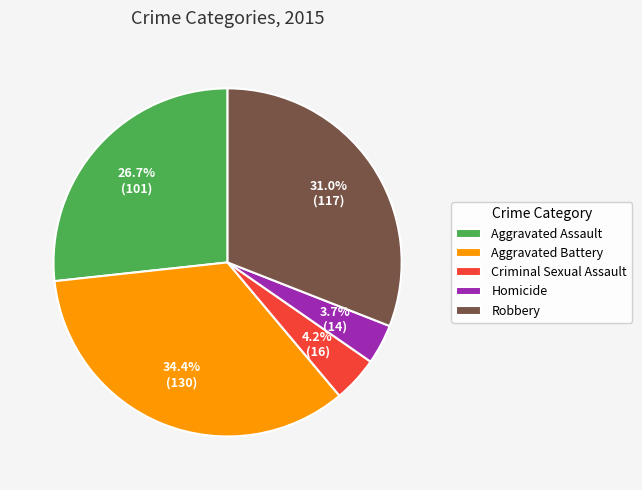

Approximately how many times larger is the value at Homicide compared to Robbery?

0.1